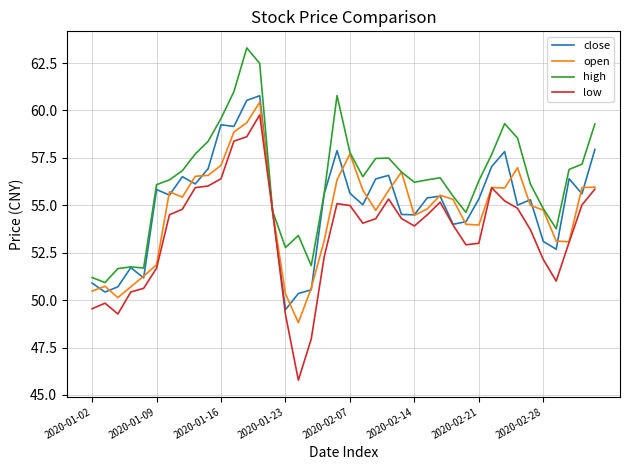

Which series has the largest total across all categories?

high